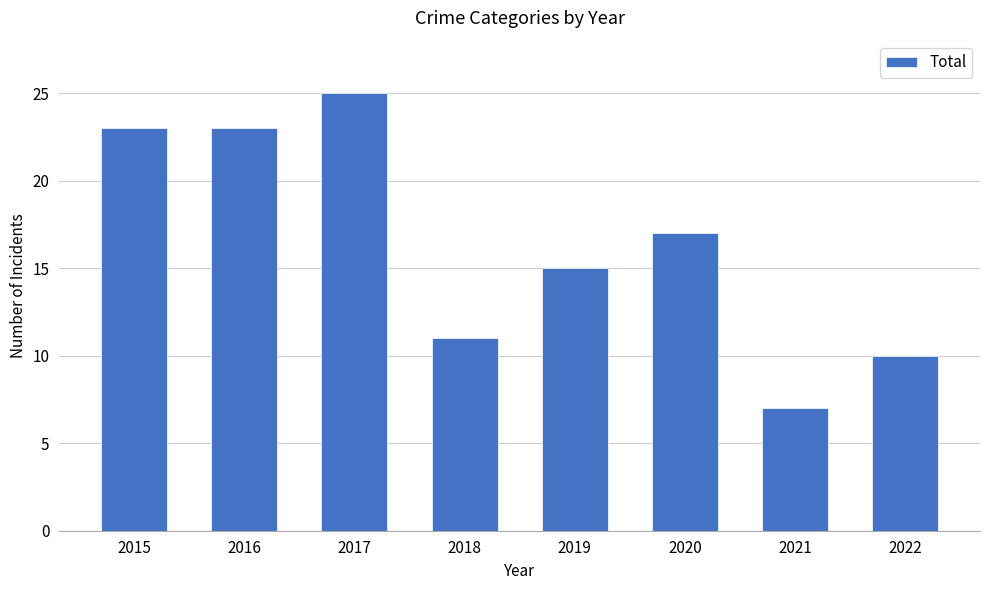

How many categories are shown in the chart?

8